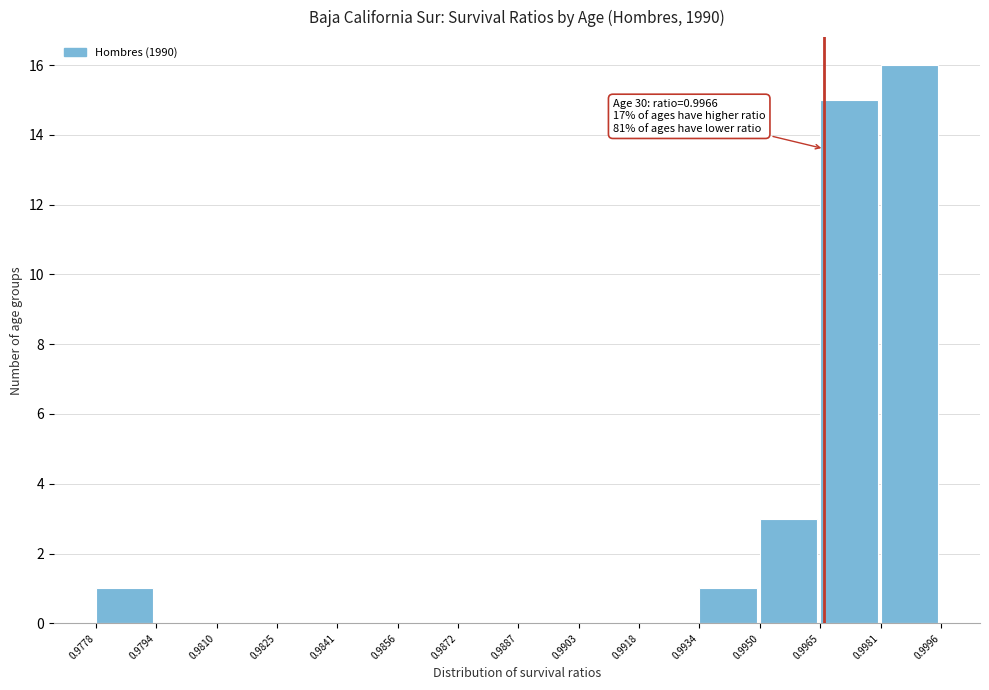

Over which range of the x-axis is the bar tallest?

0.9981 to 0.9996